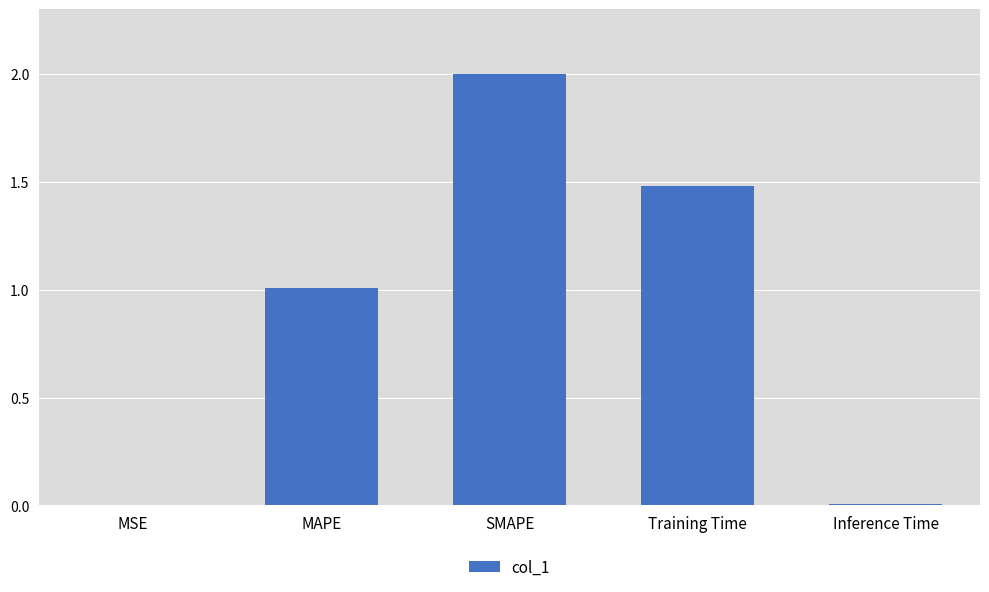

Between SMAPE and Inference Time, which is larger?

SMAPE